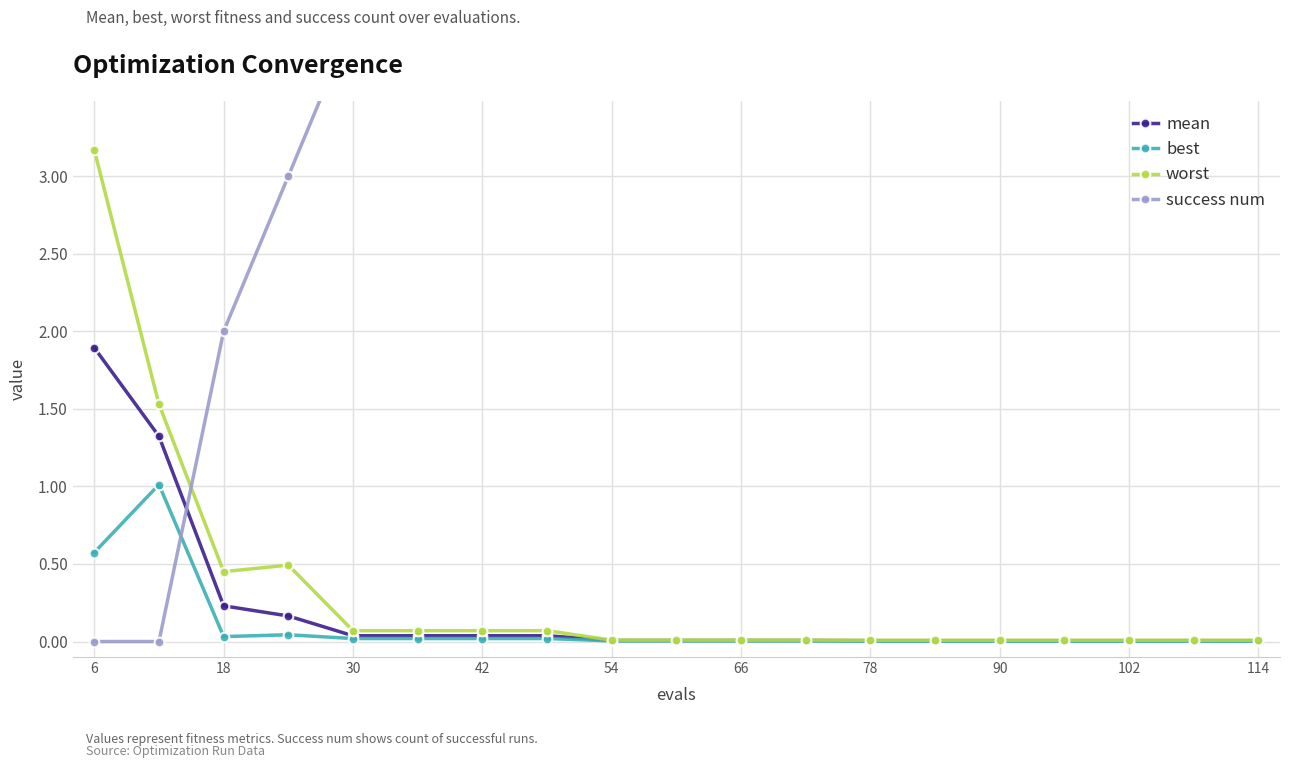

Which category has the highest value in the worst series?

6